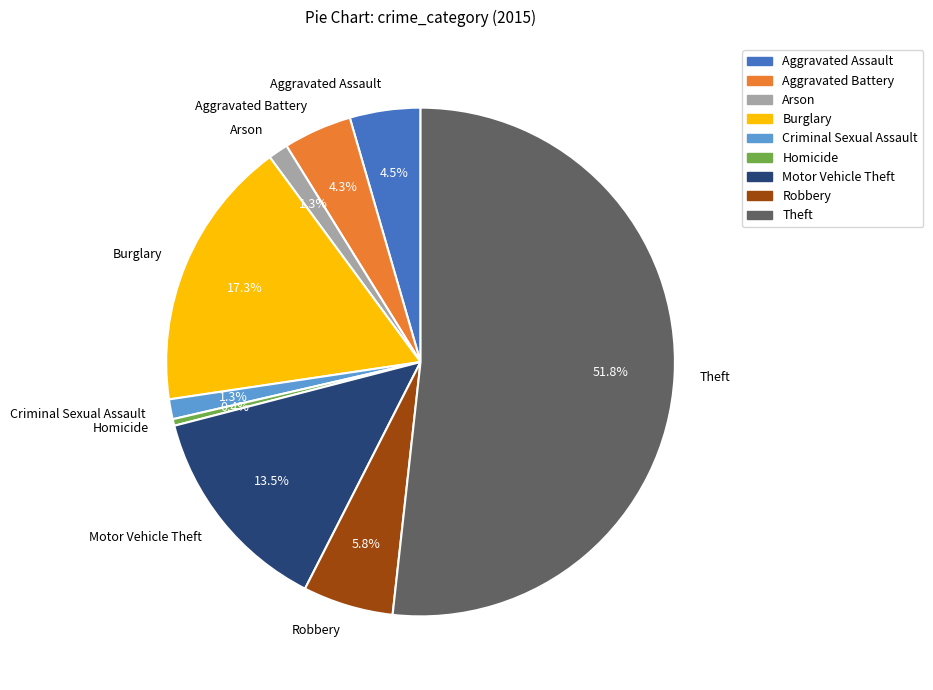

To the nearest percent, what is the average slice percentage?

11%